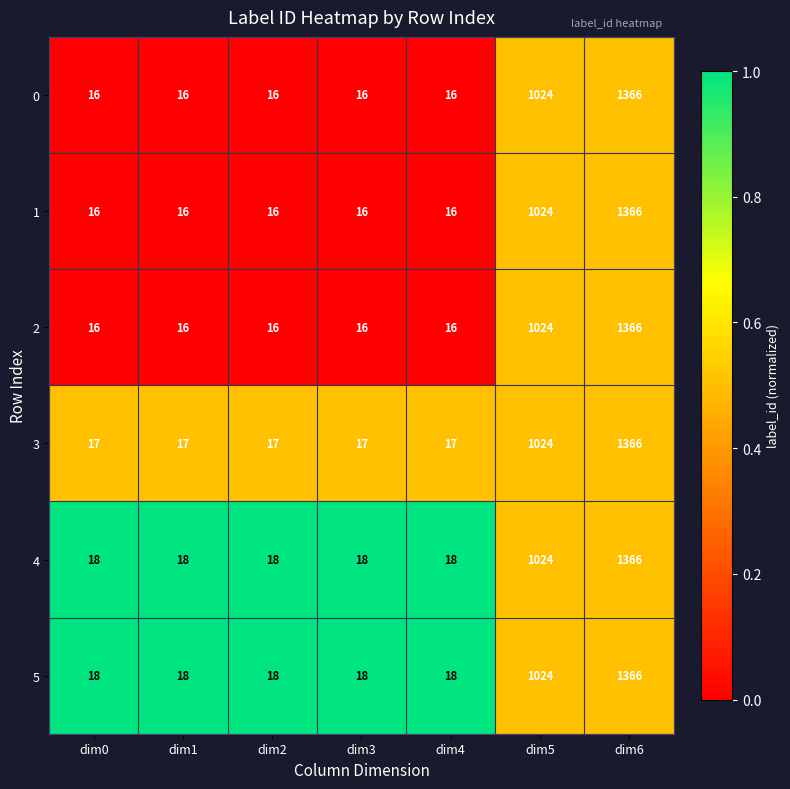

What is the greatest value displayed?

1366